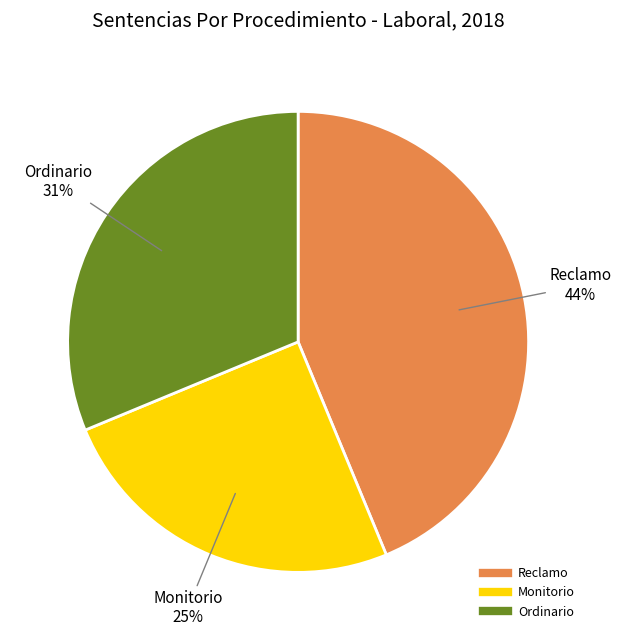

How many slices are in this pie chart?

3